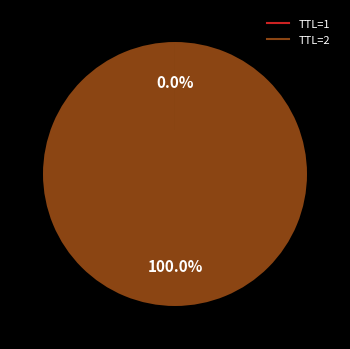

Is there any slice that represents more than half of the pie?

Yes